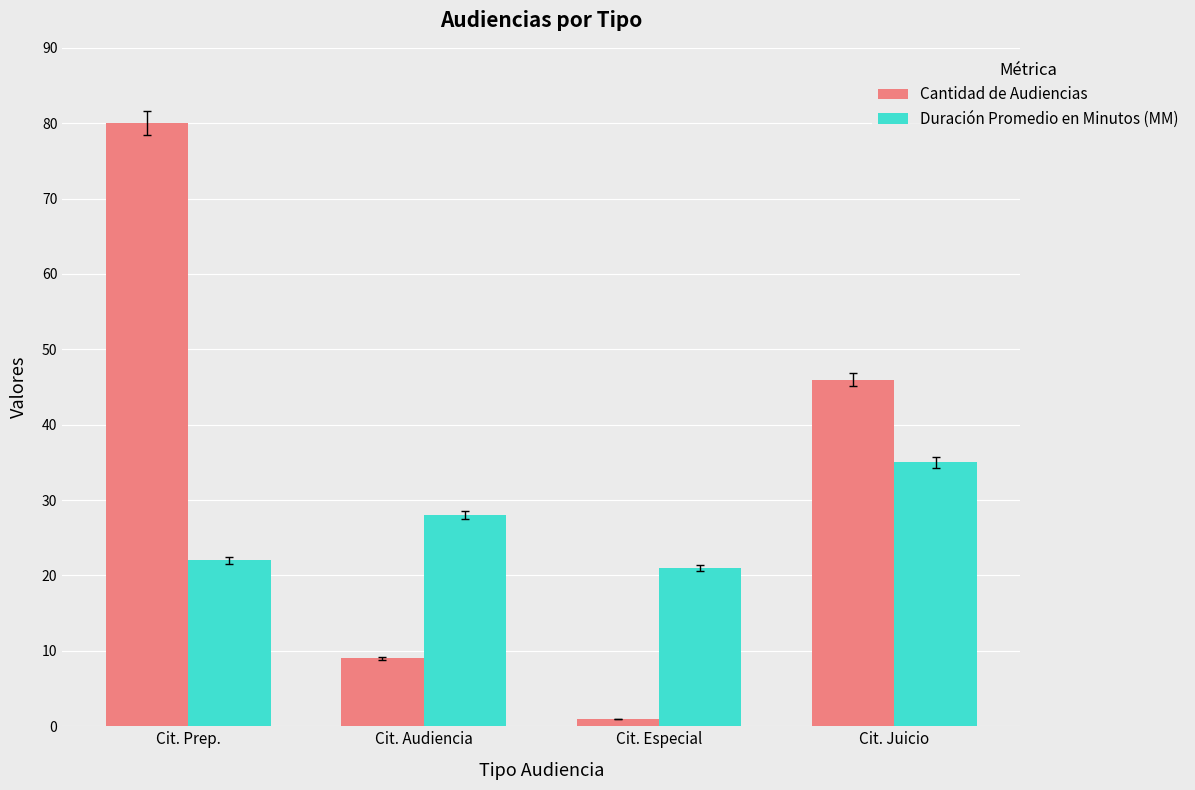

How many groups of bars are there?

4